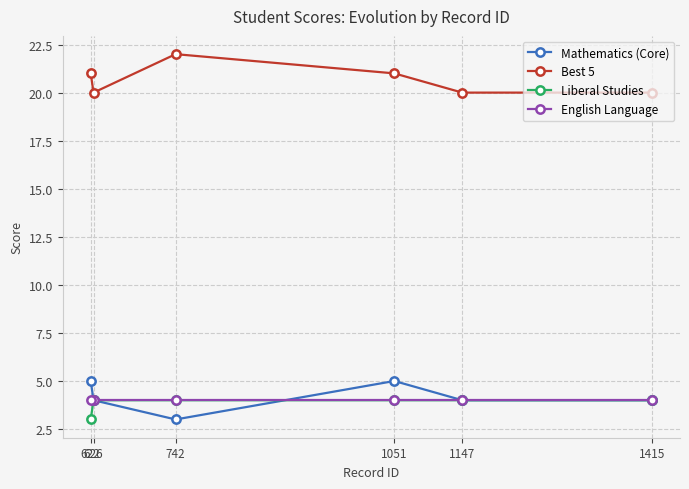

True or false: Mathematics (Core) and Best 5 cross at least once.

False